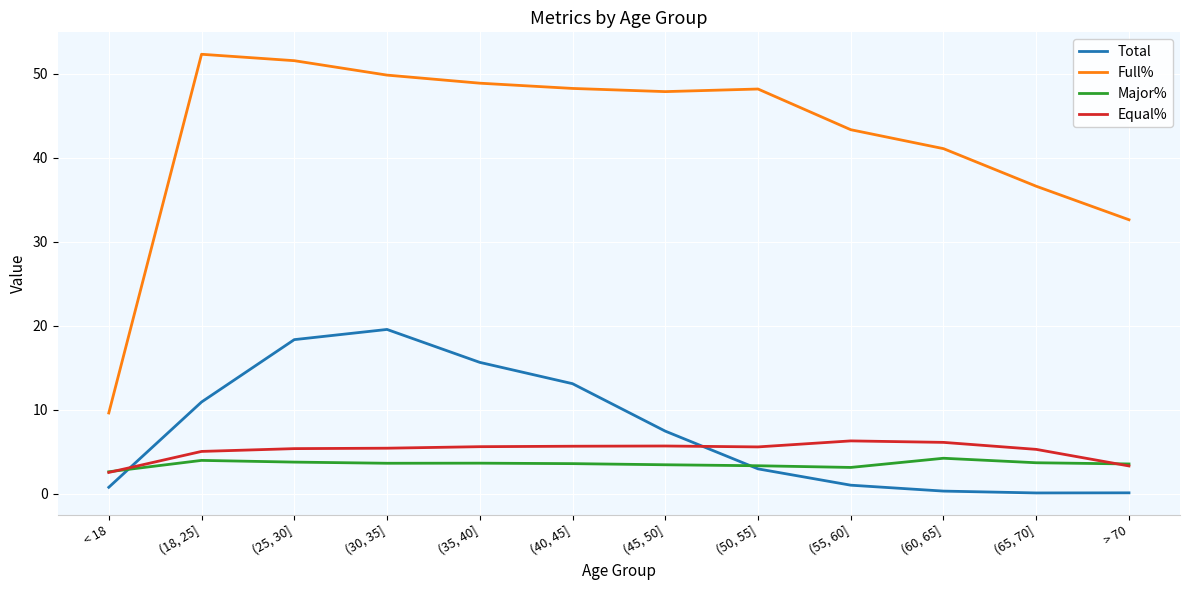

What value does the Major% series have at (25, 30]?

3.8